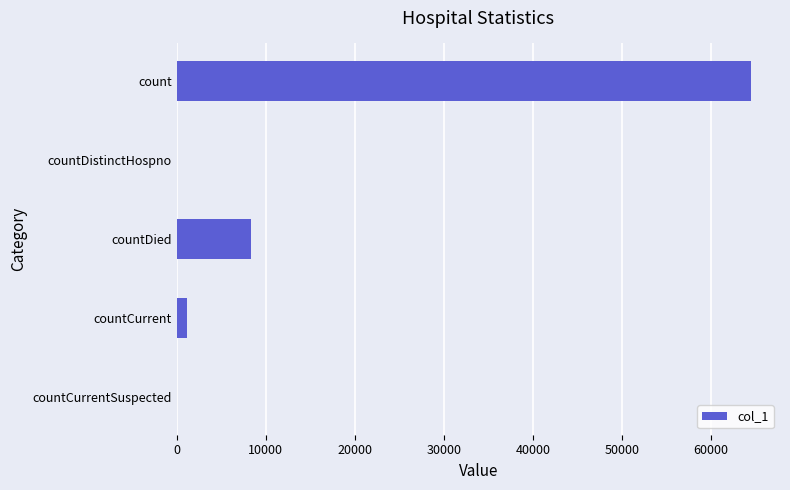

Read the value at count.

64500